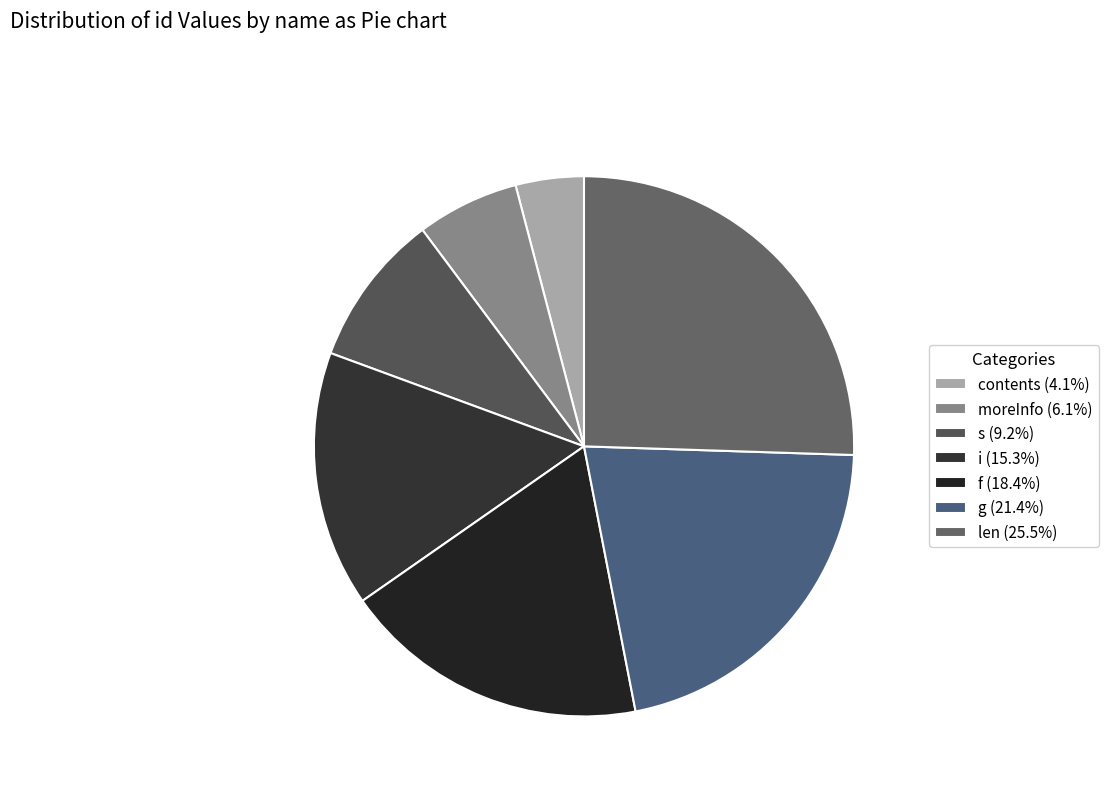

Does s represent more than half of the total?

No